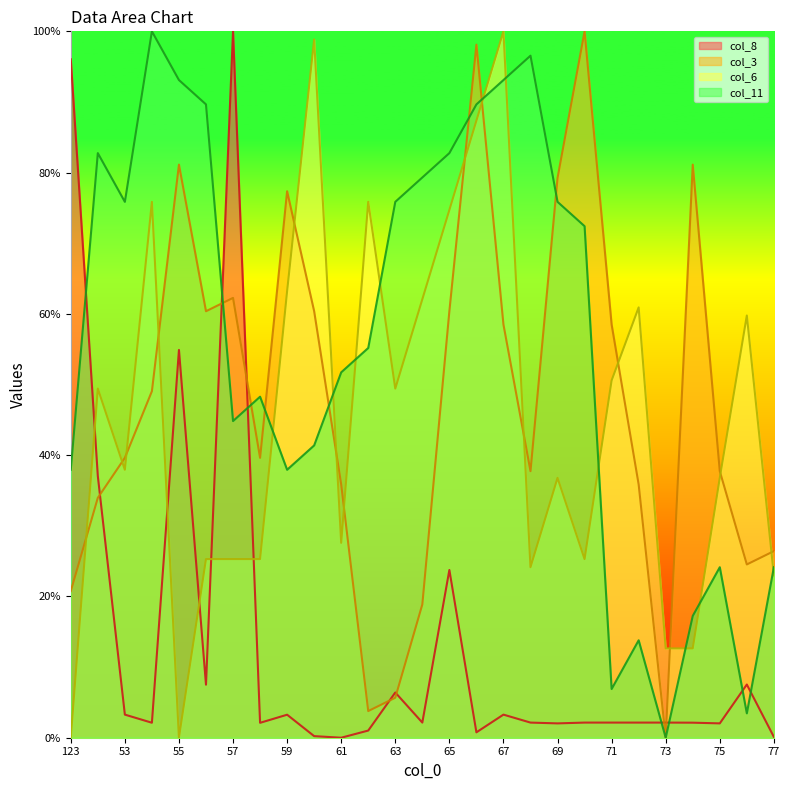

True or false: col_6 line has a value of 8.3 at 73.

False